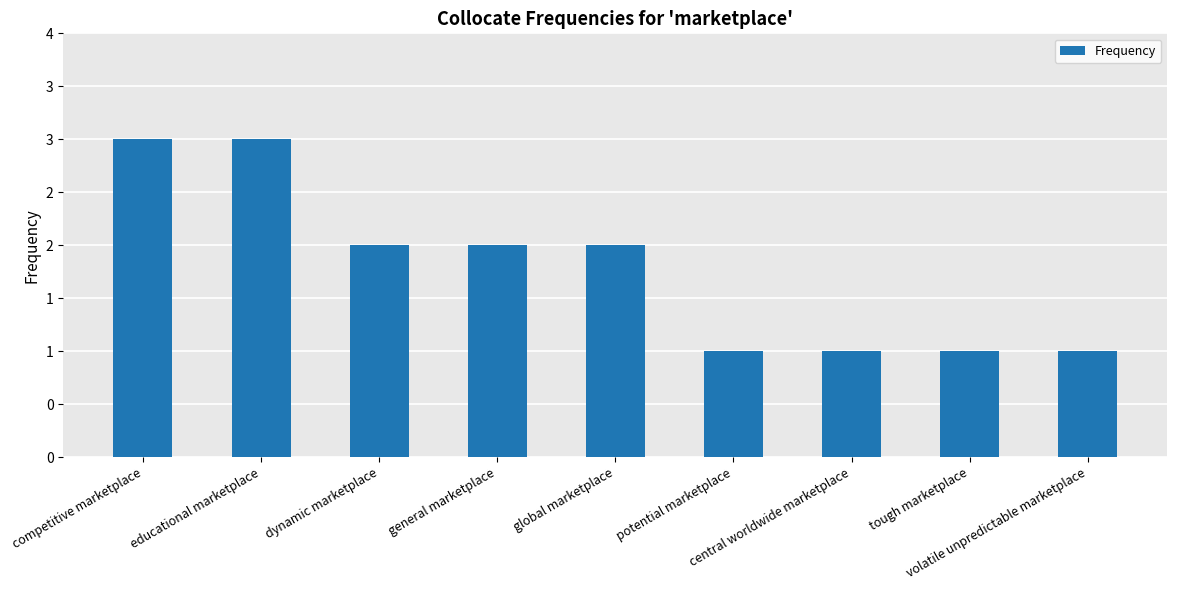

Which has a higher value, dynamic marketplace or central worldwide marketplace?

dynamic marketplace